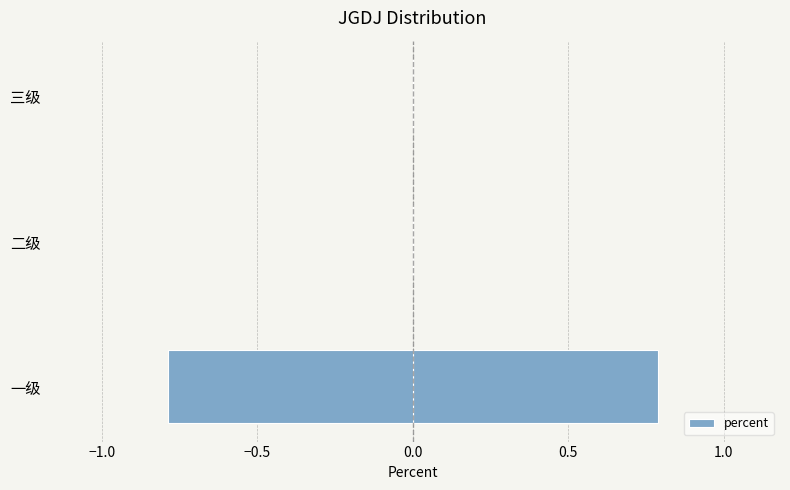

True or false: the data shows 0.4 at 二级.

False